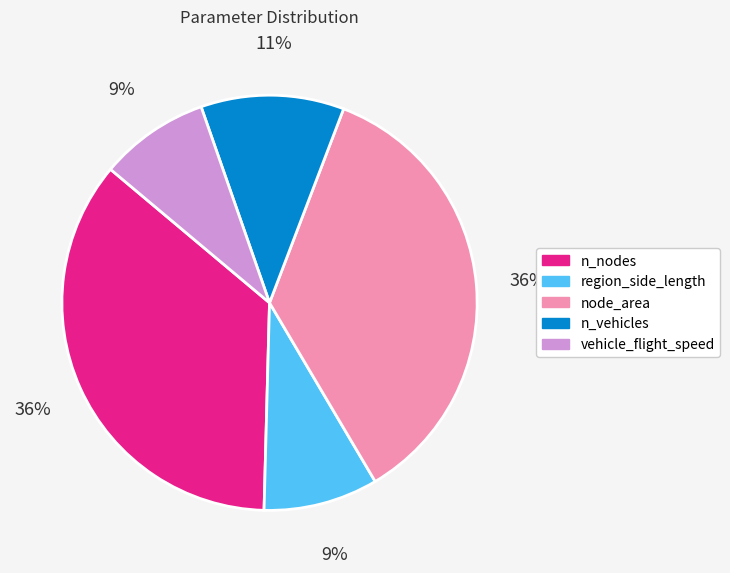

To the nearest percent, what percentage of the pie is region_side_length?

9%